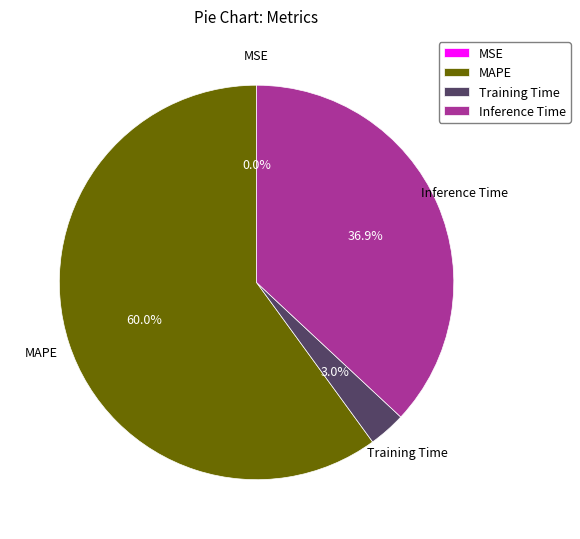

True or false: MAPE accounts for 60% of the total.

True